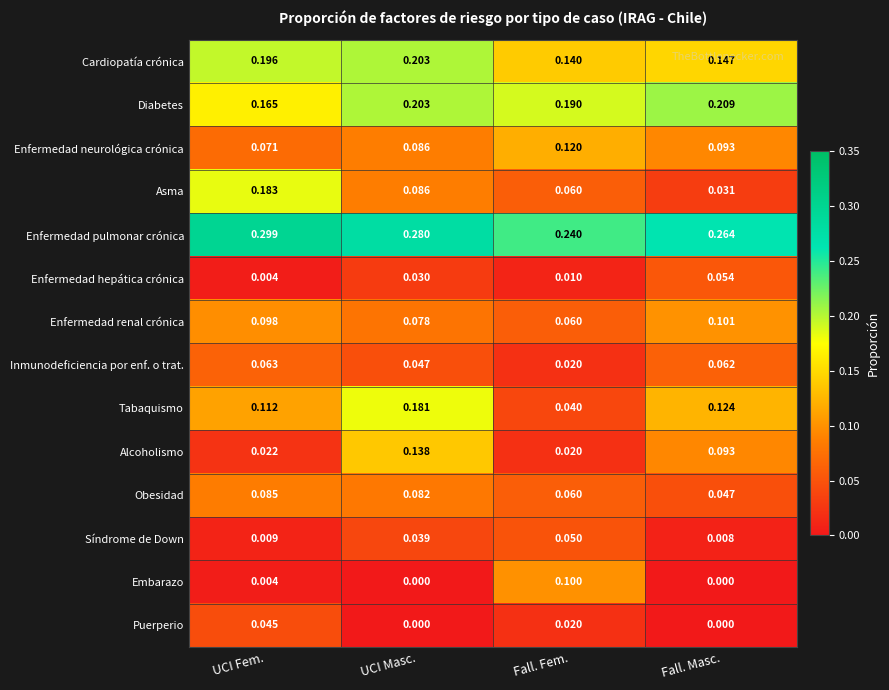

Which series changed the most between UCI Fem. and Fall. Masc.?

Asma